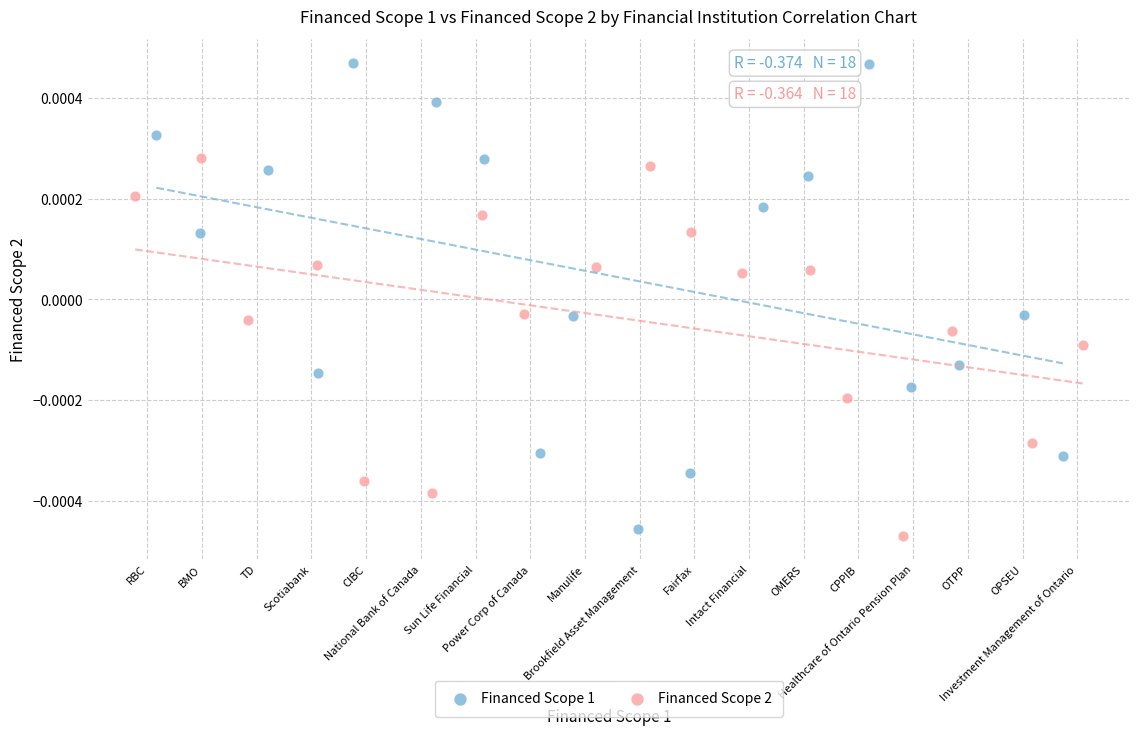

Which series has the widest spread of Y values?

Financed Scope 1